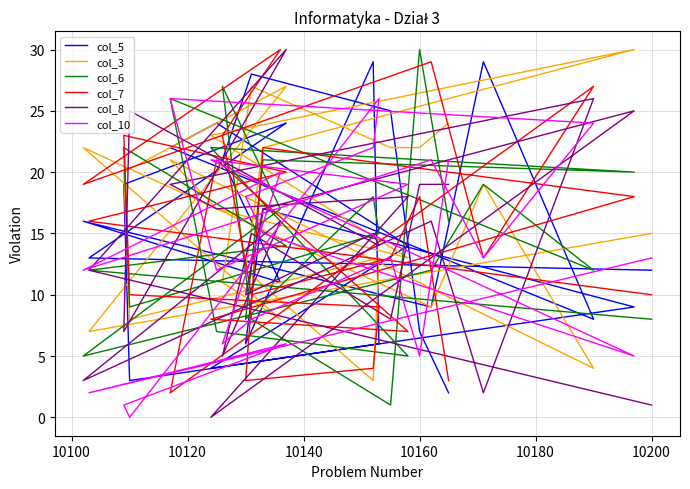

What is the average value of the col_10 series?

14